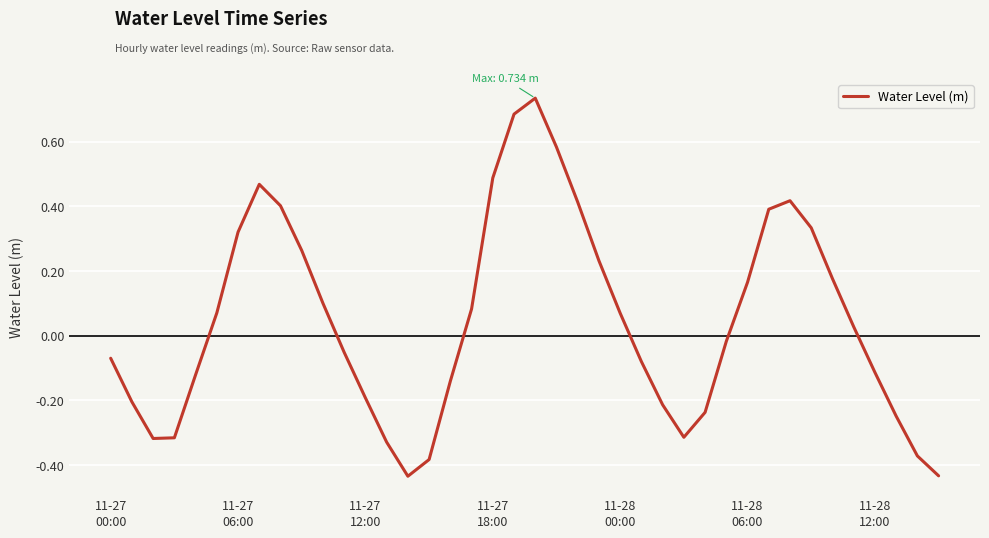

True or false: the data has more than 1 interior local peaks.

True